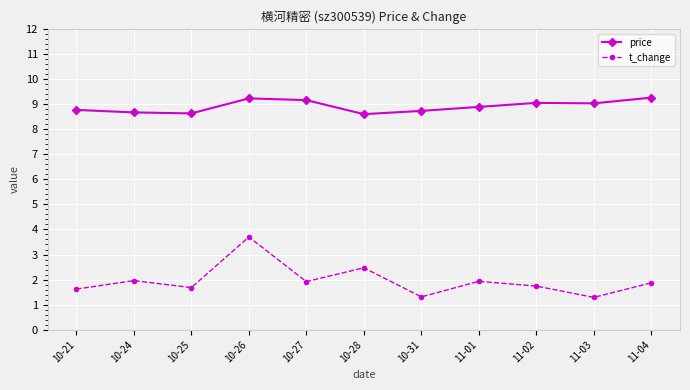

Which series has the largest total across all categories?

price